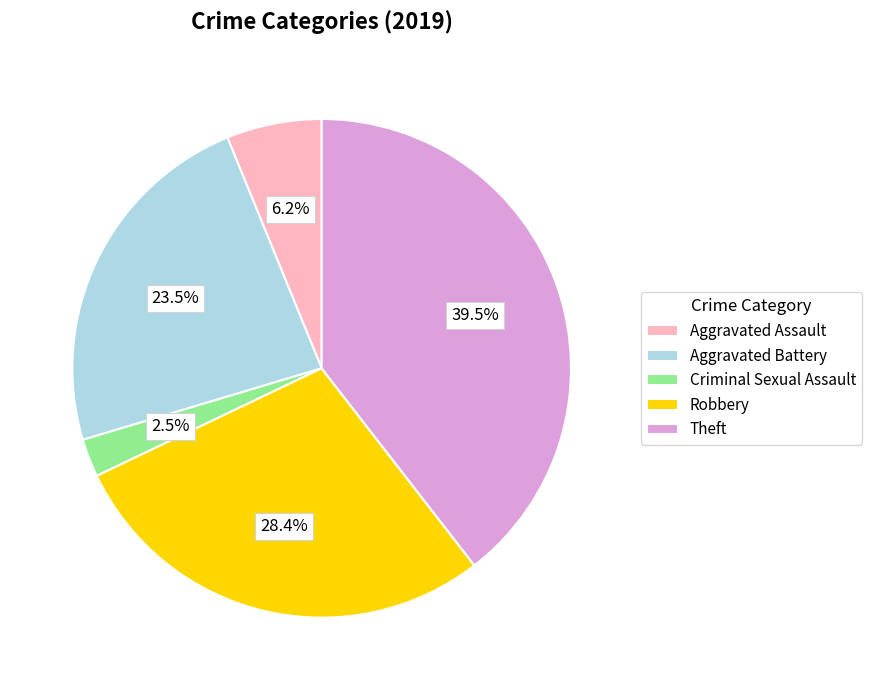

Does Theft account for over 50% of the chart?

No